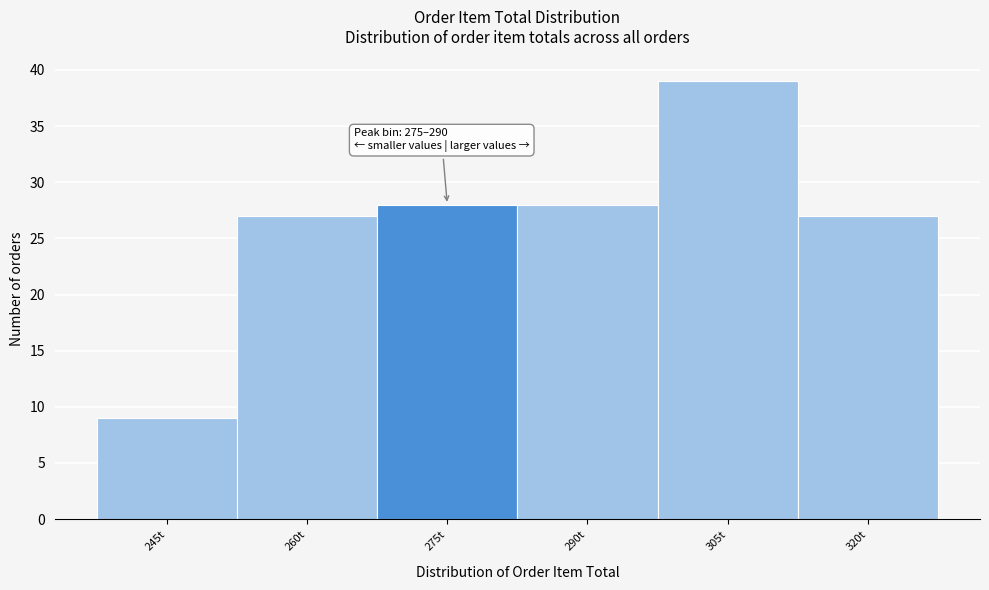

Reading right to left, list all the values displayed in this chart.

320t=27	305t=39	290t=28	275t=28	260t=27	245t=9